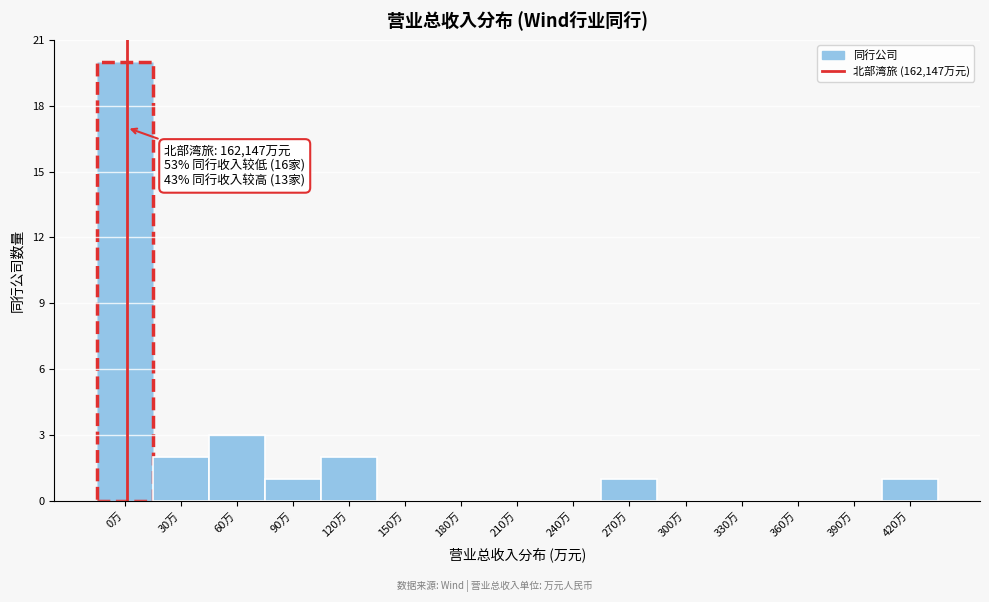

Reading right to left, extract all data points from this chart.

420万=1	390万=0	360万=0	330万=0	300万=0	270万=1	240万=0	210万=0	180万=0	150万=0	120万=2	90万=1	60万=3	30万=2	0万=20